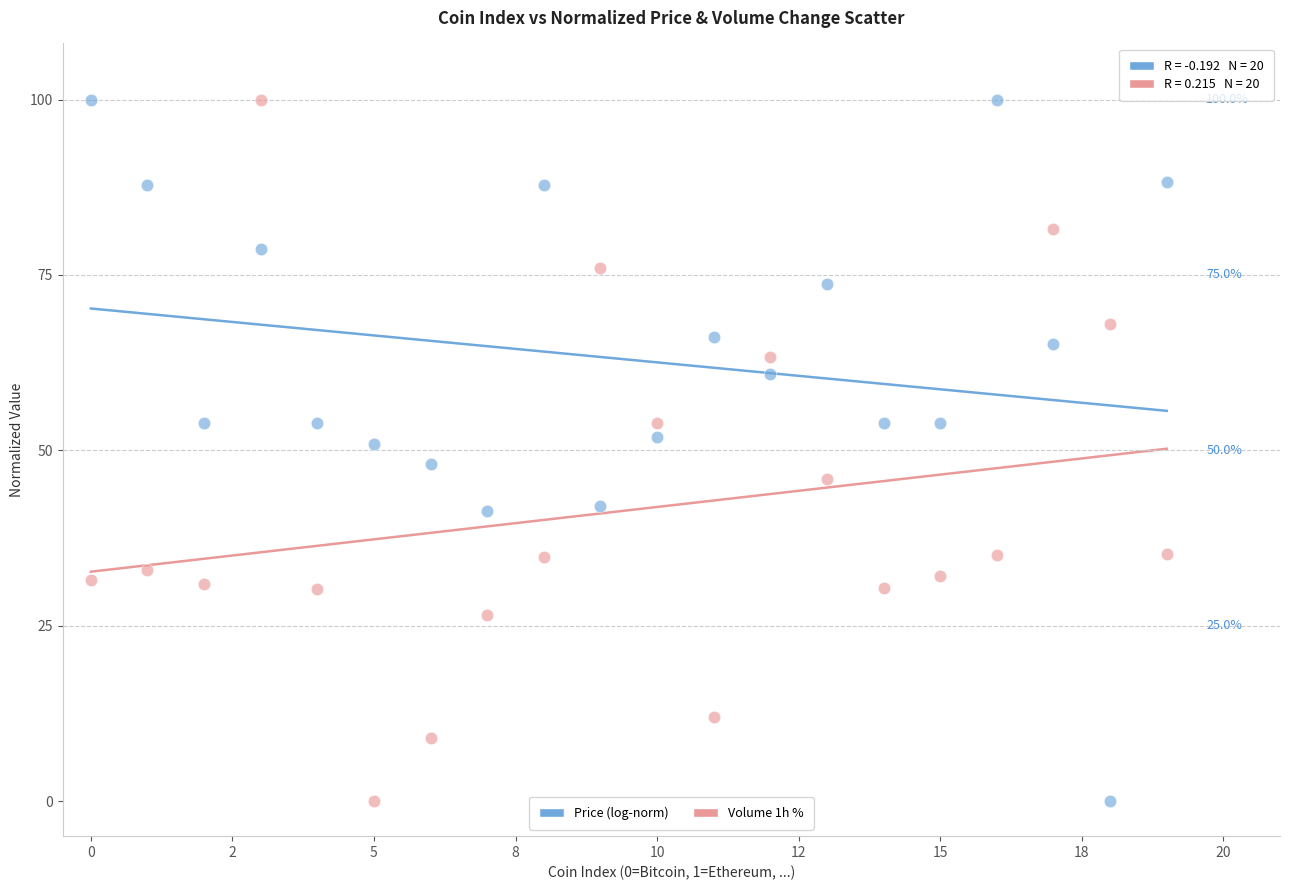

Across all data points, what is the range of Y values (max minus min)?

100.0